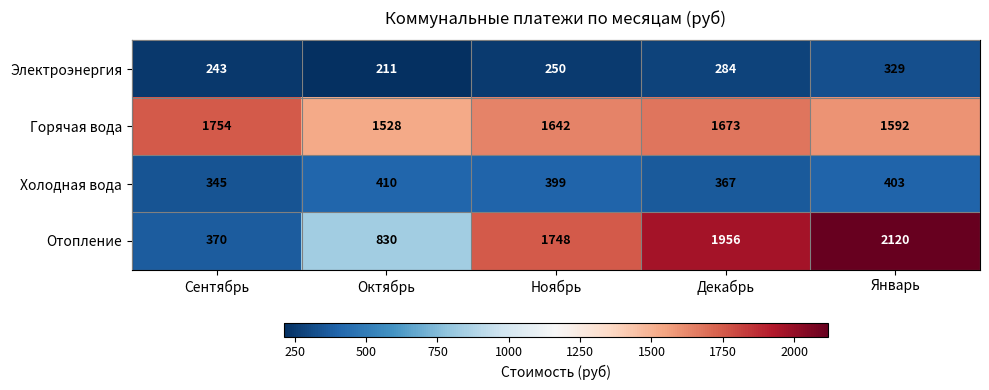

How many data points does each series have?

5